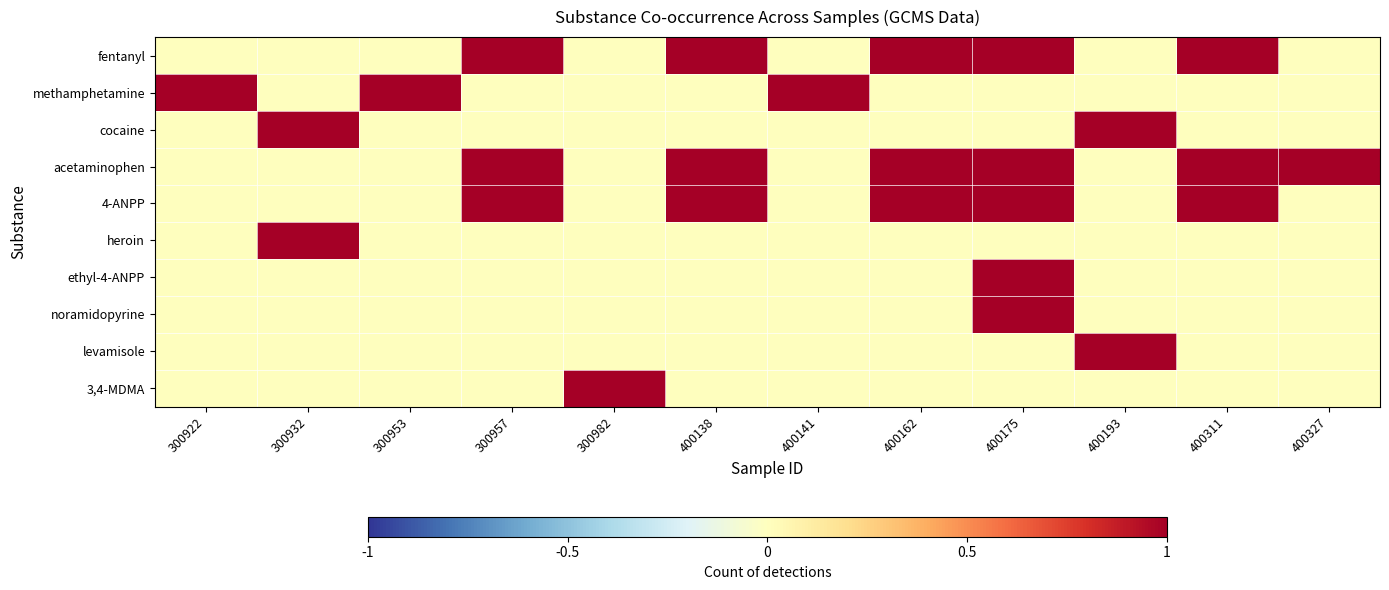

Reading left to right, what are all the values shown in this chart?

fentanyl: 300922=0	300932=0	300953=0	300957=1	300982=0	400138=1	400141=0	400162=1	400175=1	400193=0	400311=1	400327=0
methamphetamine: 300922=1	300932=0	300953=1	300957=0	300982=0	400138=0	400141=1	400162=0	400175=0	400193=0	400311=0	400327=0
cocaine: 300922=0	300932=1	300953=0	300957=0	300982=0	400138=0	400141=0	400162=0	400175=0	400193=1	400311=0	400327=0
acetaminophen: 300922=0	300932=0	300953=0	300957=1	300982=0	400138=1	400141=0	400162=1	400175=1	400193=0	400311=1	400327=1
4-ANPP: 300922=0	300932=0	300953=0	300957=1	300982=0	400138=1	400141=0	400162=1	400175=1	400193=0	400311=1	400327=0
heroin: 300922=0	300932=1	300953=0	300957=0	300982=0	400138=0	400141=0	400162=0	400175=0	400193=0	400311=0	400327=0
ethyl-4-ANPP: 300922=0	300932=0	300953=0	300957=0	300982=0	400138=0	400141=0	400162=0	400175=1	400193=0	400311=0	400327=0
noramidopyrine: 300922=0	300932=0	300953=0	300957=0	300982=0	400138=0	400141=0	400162=0	400175=1	400193=0	400311=0	400327=0
levamisole: 300922=0	300932=0	300953=0	300957=0	300982=0	400138=0	400141=0	400162=0	400175=0	400193=1	400311=0	400327=0
3,4-MDMA: 300922=0	300932=0	300953=0	300957=0	300982=1	400138=0	400141=0	400162=0	400175=0	400193=0	400311=0	400327=0